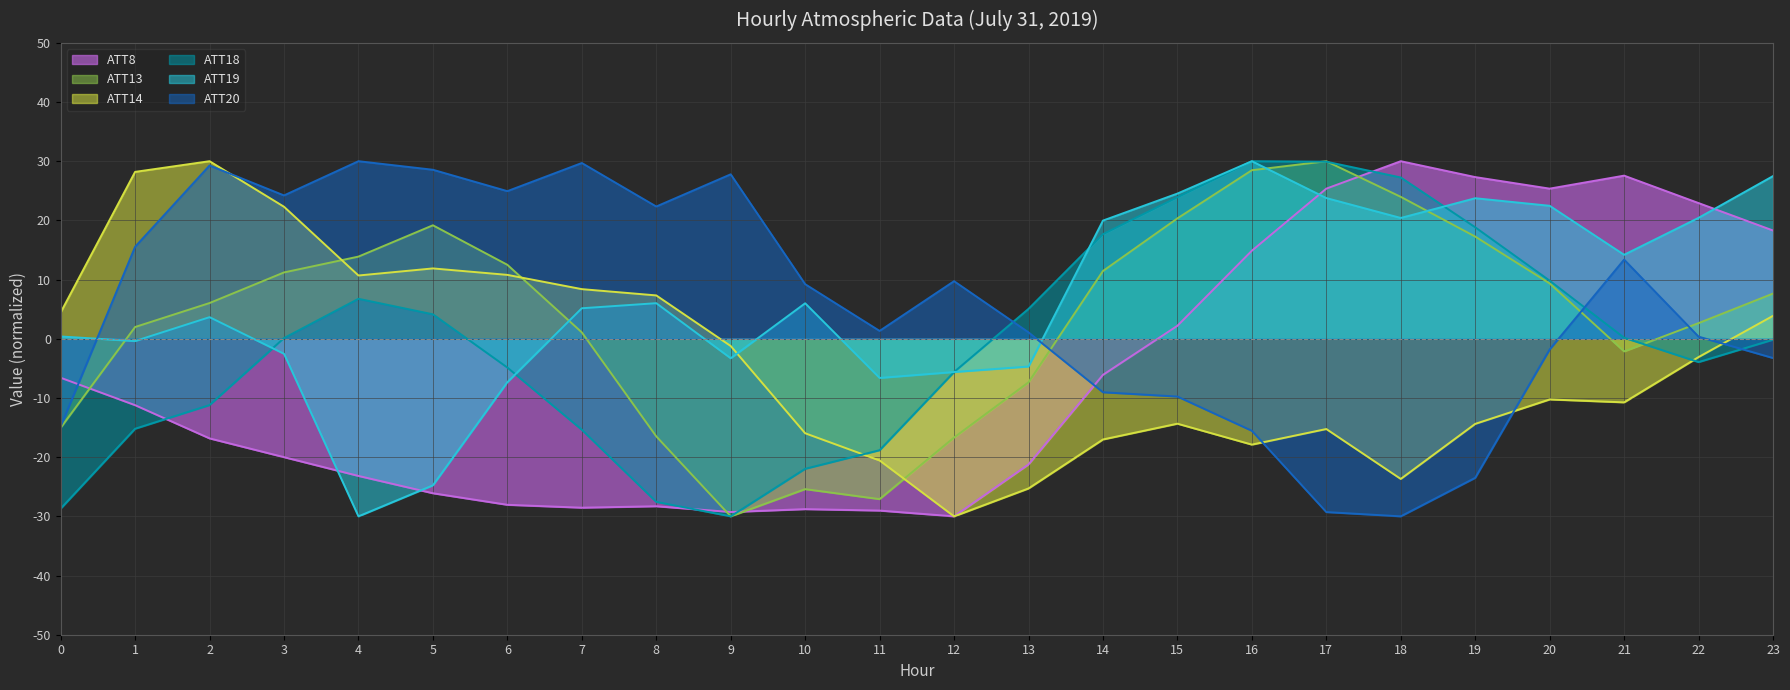

Reading right to left, what are all the values shown in this chart?

ATT8: 23=18.3	22=22.9	21=27.6	20=25.4	19=27.3	18=30.0	17=25.4	16=14.9	15=2.2	14=-6.1	13=-21.2	12=-30.0	11=-29.0	10=-28.8	9=-29.3	8=-28.3	7=-28.5	6=-28.0	5=-26.1	4=-23.2	3=-20.0	2=-16.8	1=-11.2	0=-6.6
ATT13: 23=7.6	22=2.6	21=-2.1	20=9.4	19=17.3	18=24.0	17=30.0	16=28.5	15=20.3	14=11.4	13=-7.4	12=-16.7	11=-27.1	10=-25.4	9=-30.0	8=-16.5	7=1.1	6=12.5	5=19.2	4=13.9	3=11.2	2=6.0	1=2.0	0=-15.0
ATT14: 23=3.9	22=-3.1	21=-10.7	20=-10.2	19=-14.4	18=-23.7	17=-15.2	16=-17.9	15=-14.3	14=-17.0	13=-25.3	12=-30.0	11=-20.6	10=-16.0	9=-1.2	8=7.3	7=8.4	6=10.8	5=11.9	4=10.7	3=22.3	2=30.0	1=28.2	0=4.4
ATT18: 23=-0.2	22=-3.9	21=0.2	20=9.8	19=18.8	18=27.2	17=29.9	16=30.0	15=23.9	14=17.7	13=5.1	12=-5.6	11=-18.8	10=-22.0	9=-30.0	8=-27.6	7=-15.4	6=-4.9	5=4.1	4=6.8	3=0.1	2=-11.2	1=-15.2	0=-28.7
ATT19: 23=27.5	22=20.4	21=14.2	20=22.5	19=23.7	18=20.4	17=23.8	16=30.0	15=24.5	14=20.0	13=-4.7	12=-5.6	11=-6.6	10=6.0	9=-3.3	8=6.0	7=5.2	6=-7.3	5=-24.8	4=-30.0	3=-2.5	2=3.7	1=-0.4	0=0.4
ATT20: 23=-3.3	22=0.4	21=13.4	20=-1.8	19=-23.5	18=-30.0	17=-29.3	16=-15.5	15=-9.8	14=-9.0	13=1.1	12=9.7	11=1.3	10=9.2	9=27.8	8=22.3	7=29.7	6=24.9	5=28.6	4=30.0	3=24.2	2=29.3	1=15.5	0=-14.8